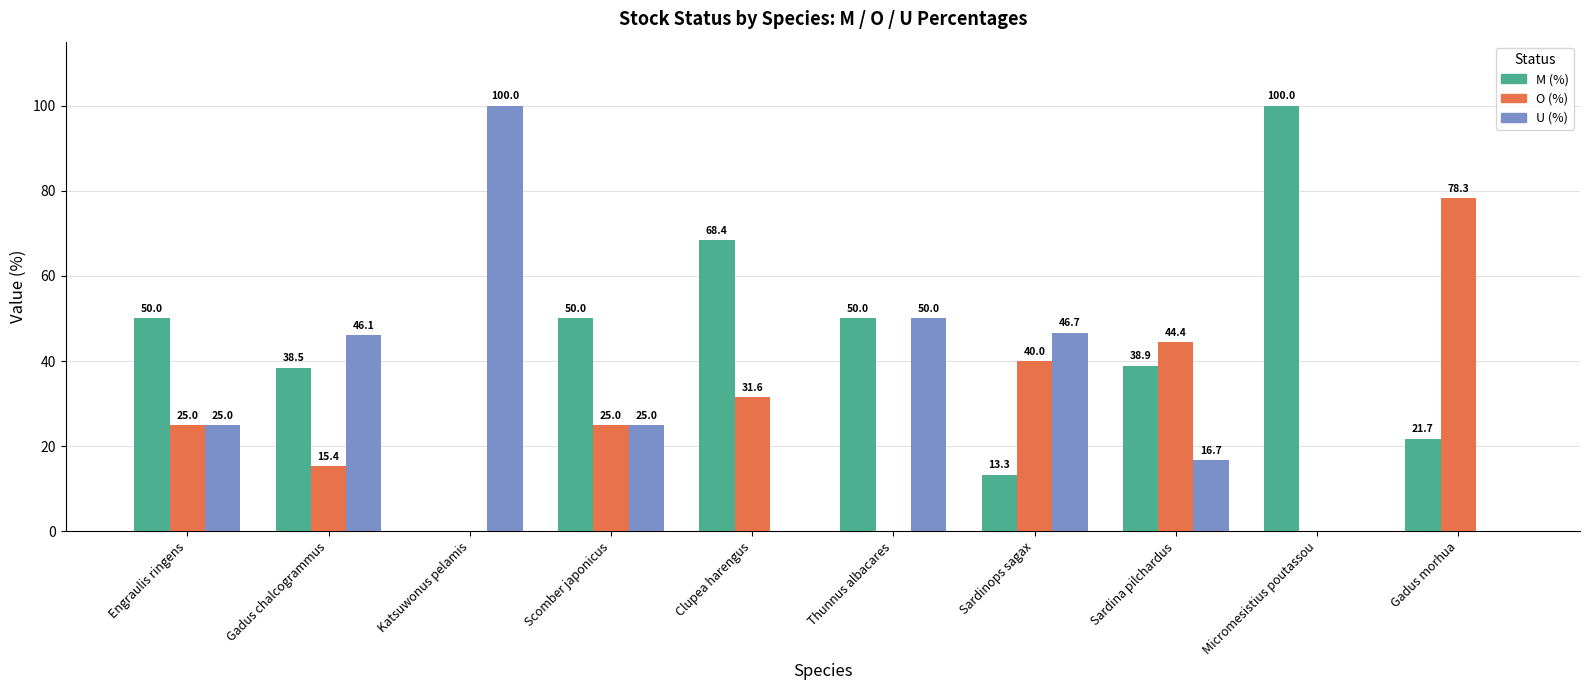

What are all the series names shown in the legend?

M (%), O (%), U (%)